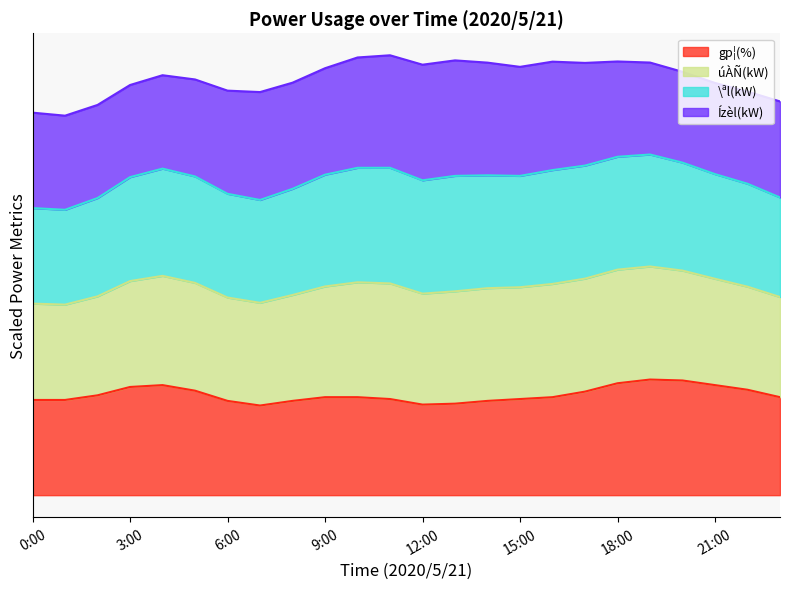

Which category has the lowest value in the úÀÑ(kW) series?

1:00